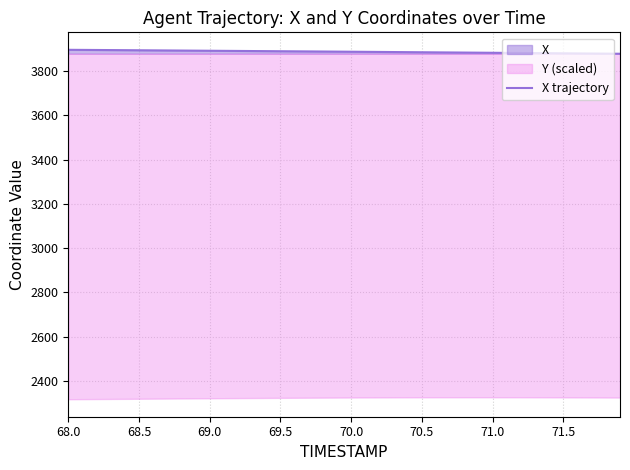

At which category does the chart reach its peak across all series?

68.0